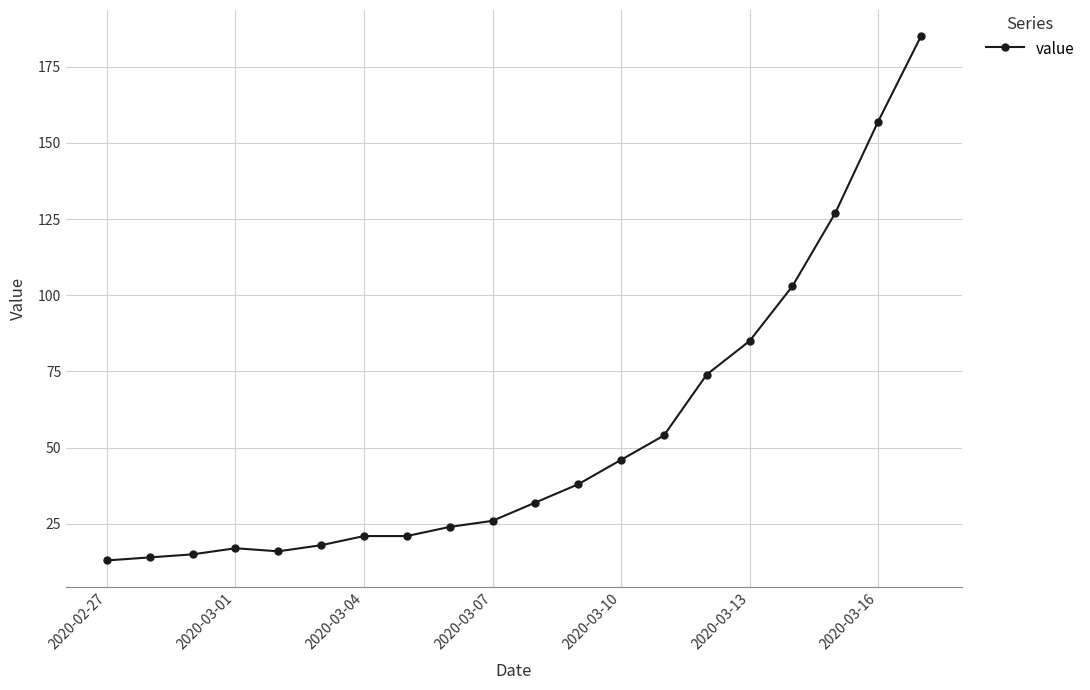

What is the smallest value displayed?

13